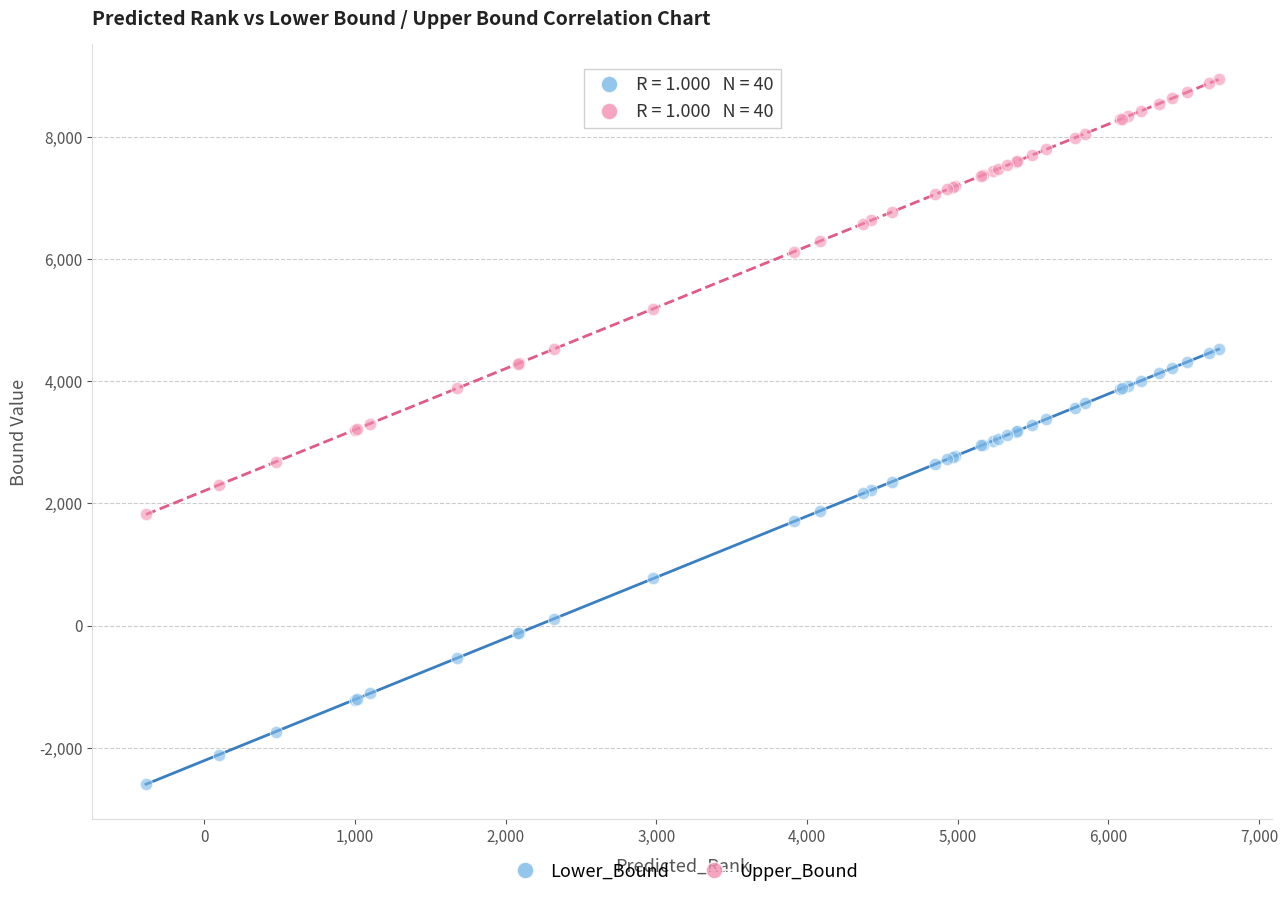

What are all the series names shown in the legend?

Lower_Bound, Upper_Bound